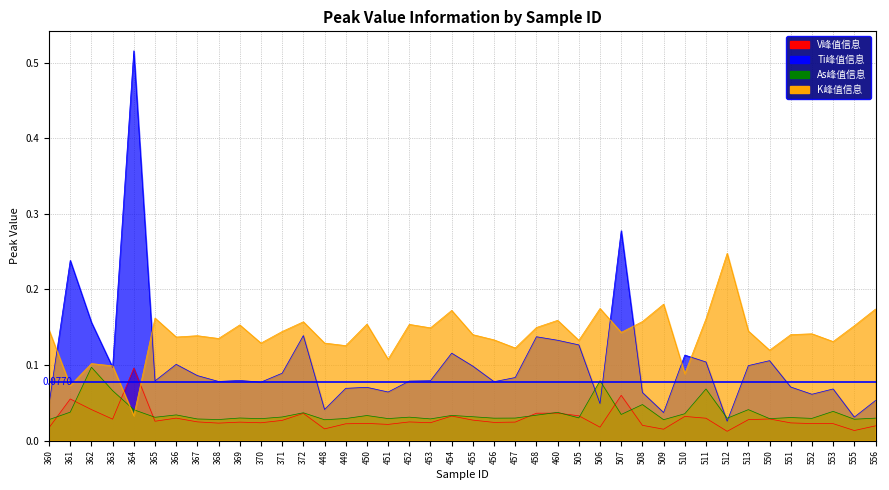

At which label is As峰值信息 closest to 0?

448